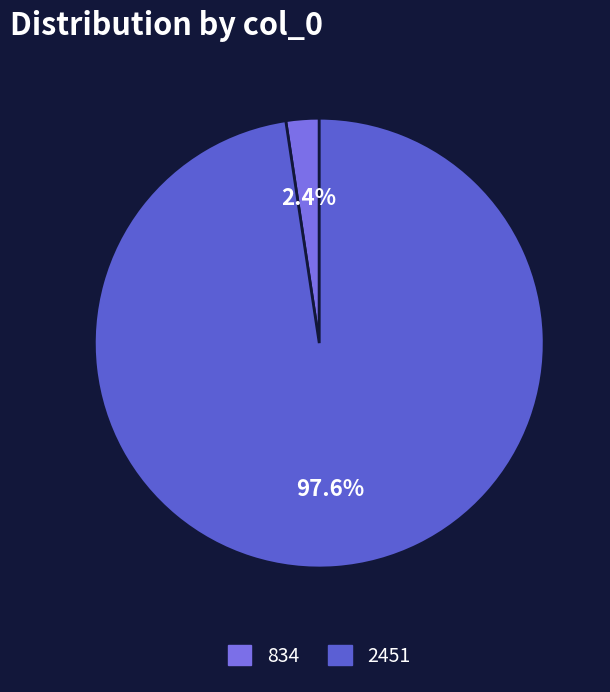

Between 2451 and 834, which is larger?

2451